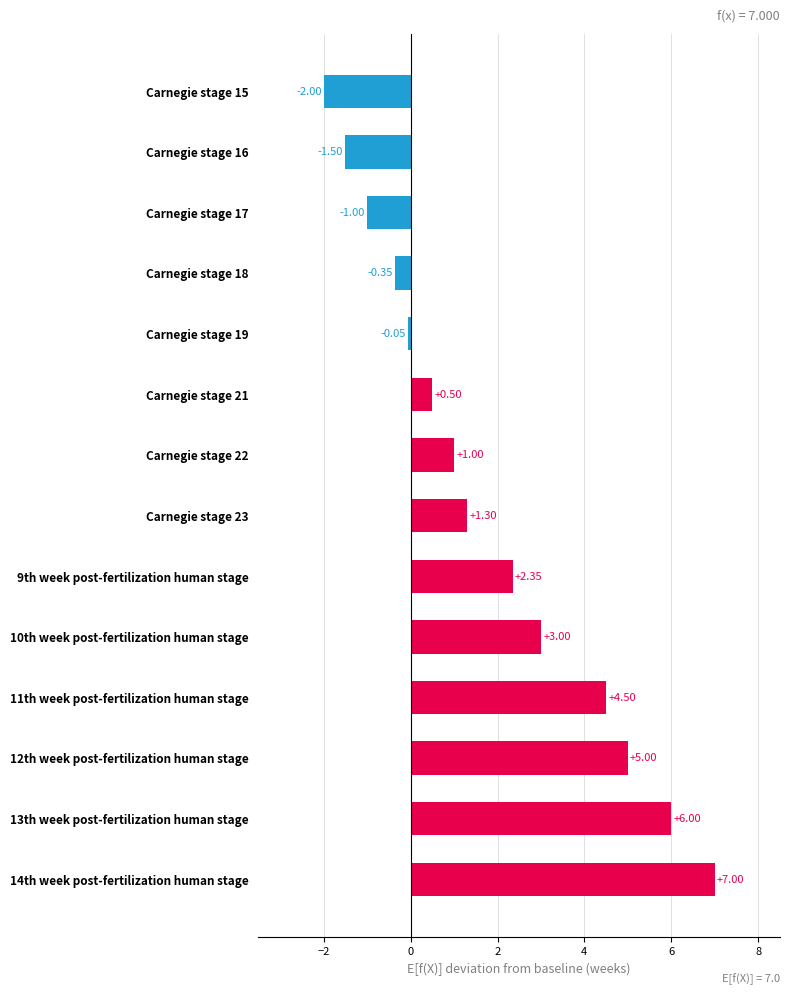

Rank the categories by value from highest to lowest.

14th week post-fertilization human stage, 13th week post-fertilization human stage, 12th week post-fertilization human stage, 11th week post-fertilization human stage, 10th week post-fertilization human stage, 9th week post-fertilization human stage, Carnegie stage 23, Carnegie stage 22, Carnegie stage 21, Carnegie stage 19, Carnegie stage 18, Carnegie stage 17, Carnegie stage 16, Carnegie stage 15